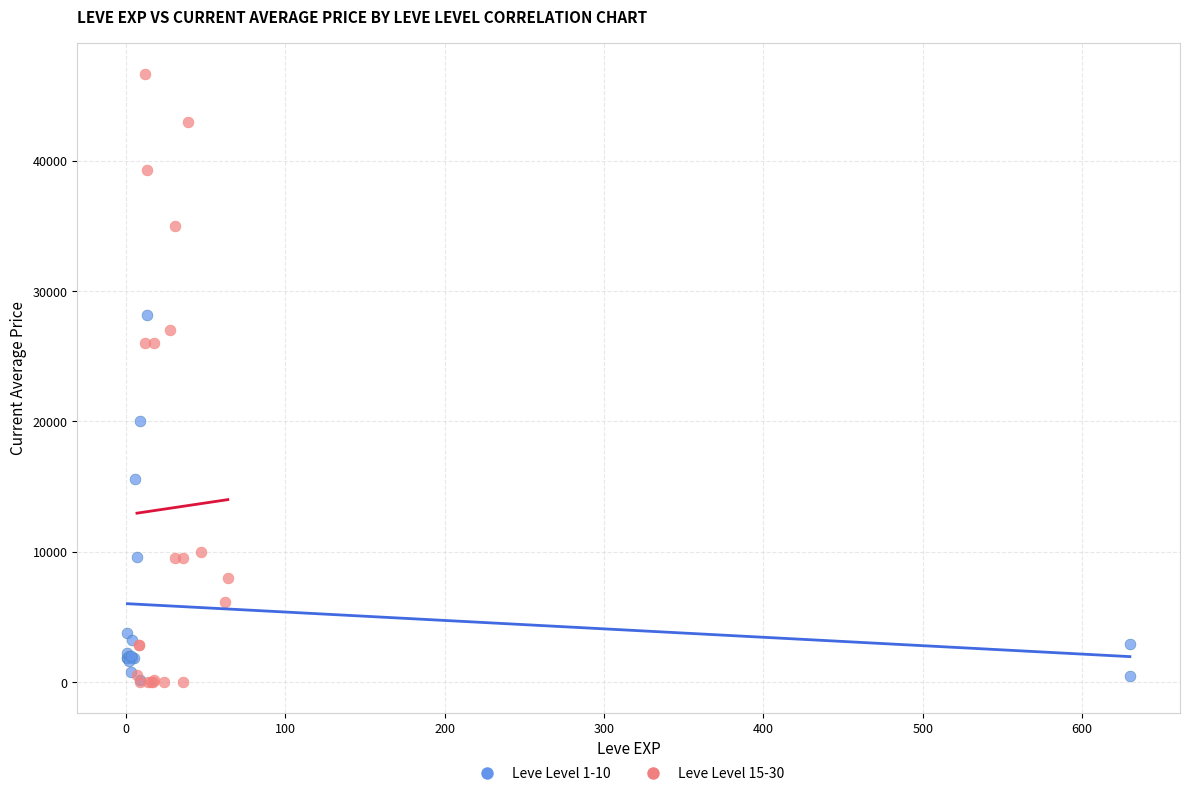

Which series has the largest Y range (max minus min)?

Leve Level 15-30